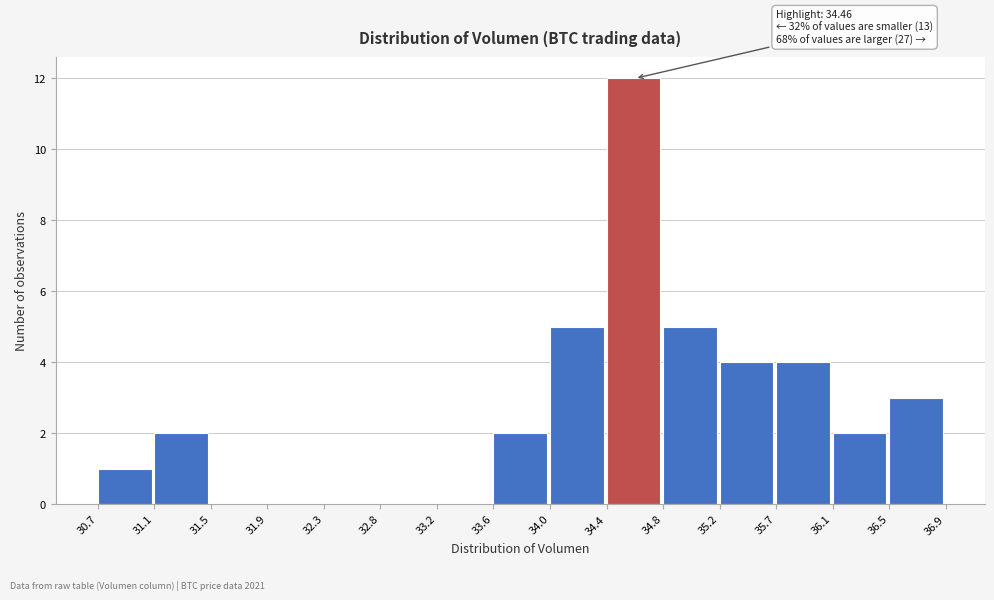

Over which range of the x-axis is the bar tallest?

34.4 to 34.8